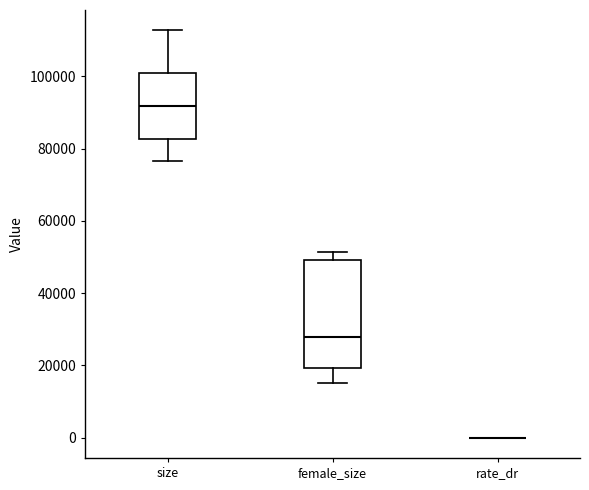

Which box is the tallest, from its lower edge to its upper edge?

female_size